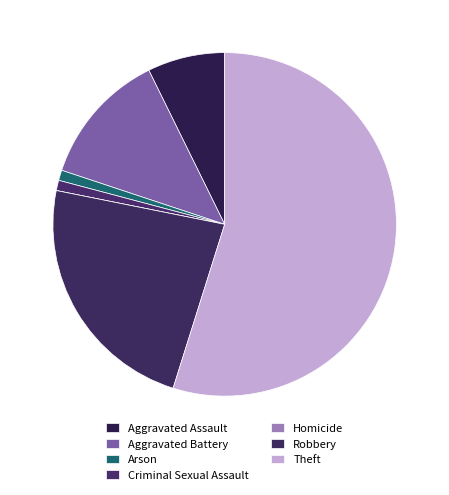

Count the number of slices in the pie.

7